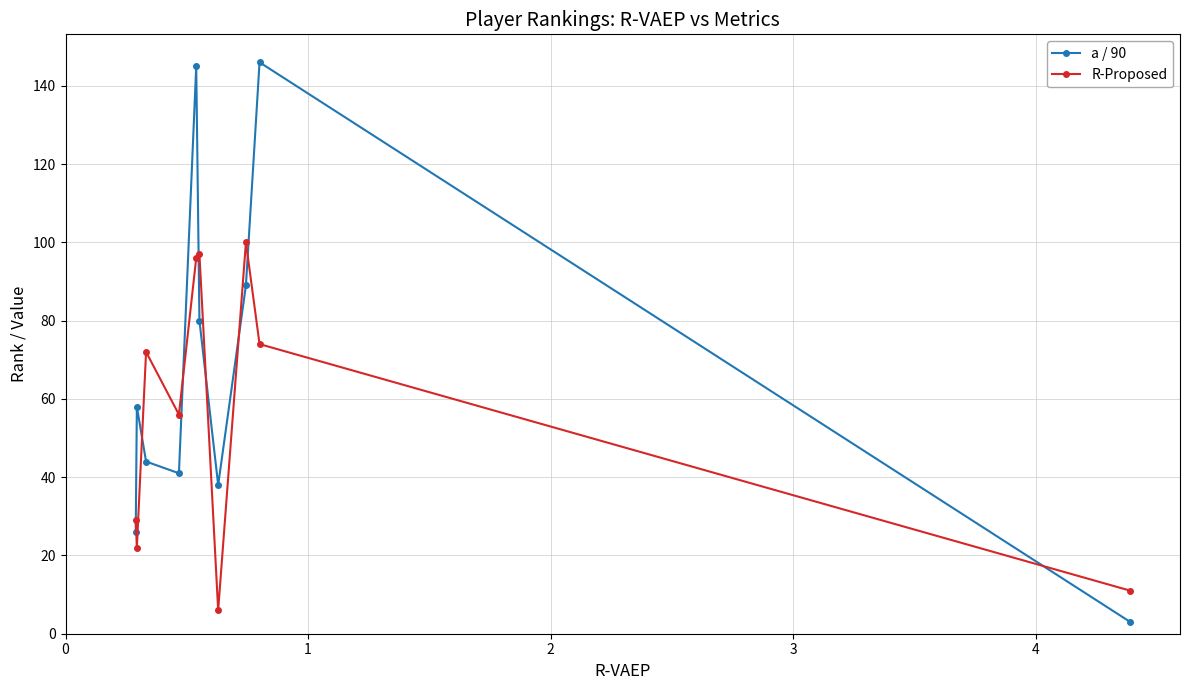

What is the value of the a / 90 point at the 9th from the left?

146